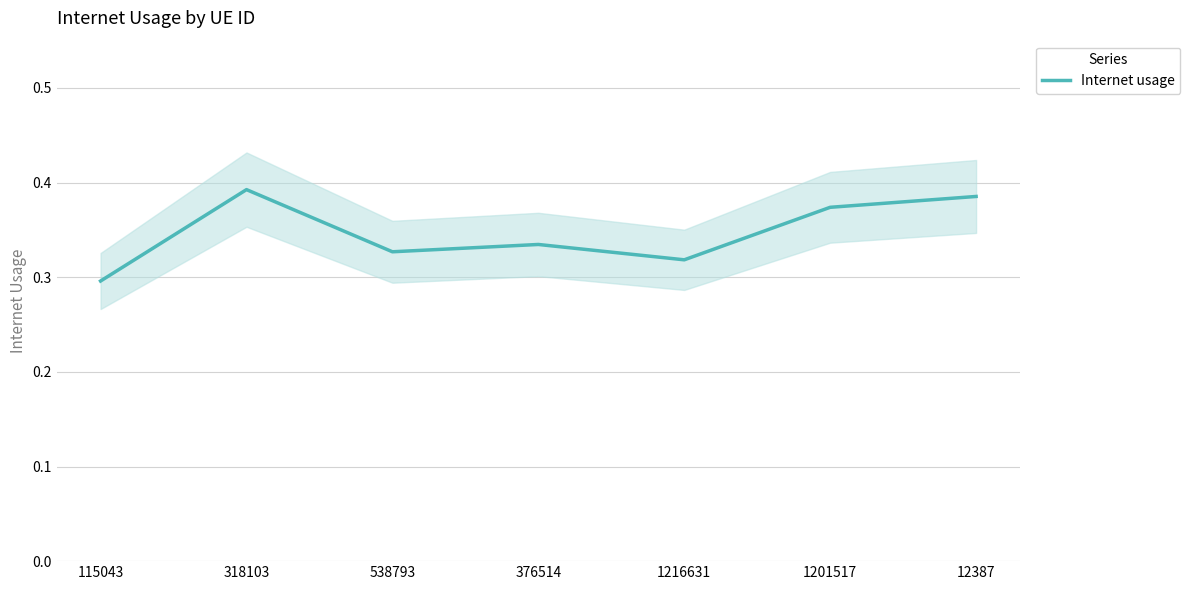

True or false: the data shows 0.2 at 12387.

False